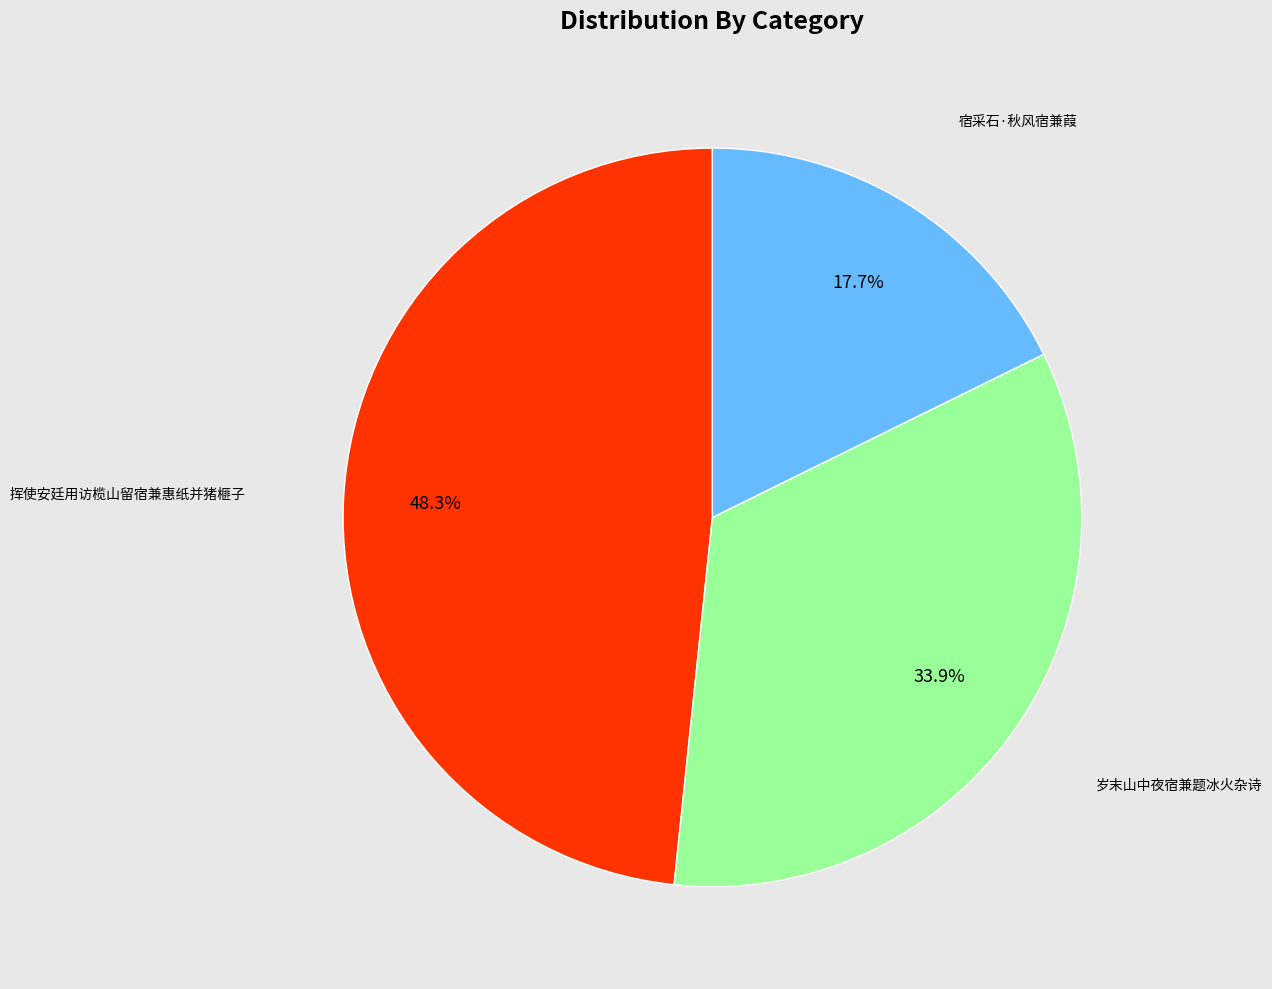

Is there any slice that represents more than half of the pie?

No